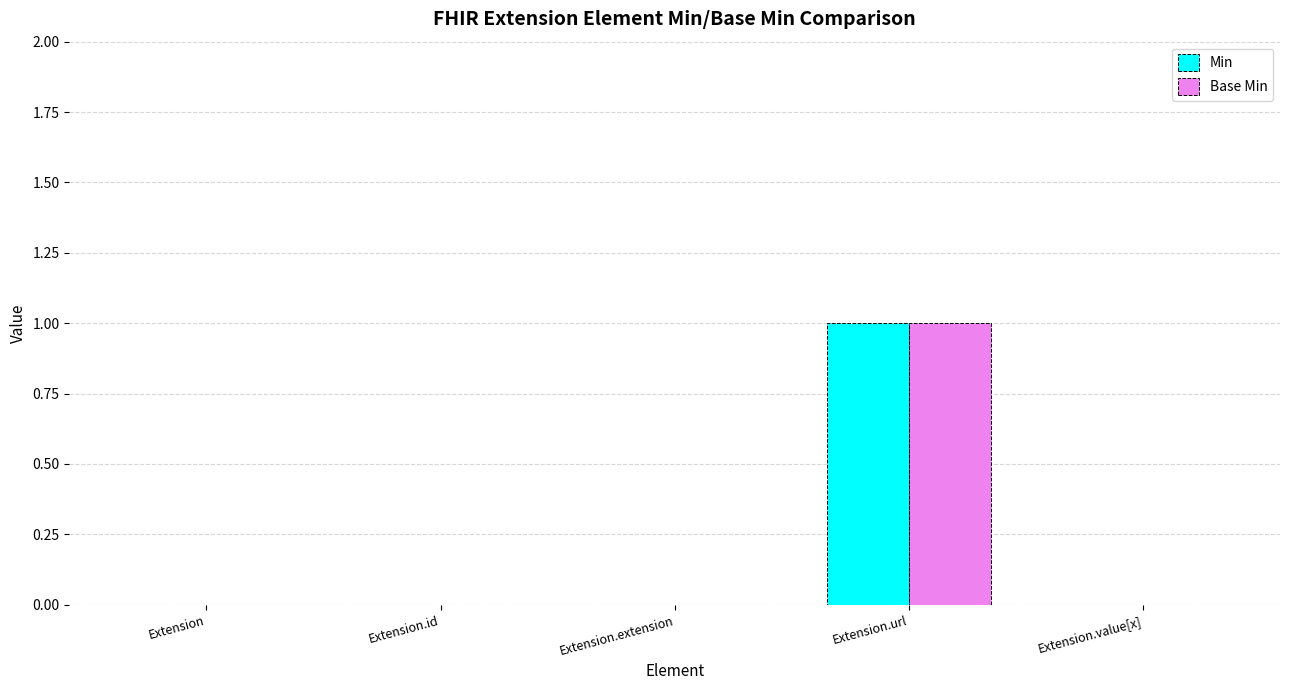

What is the sum of all Min values?

1